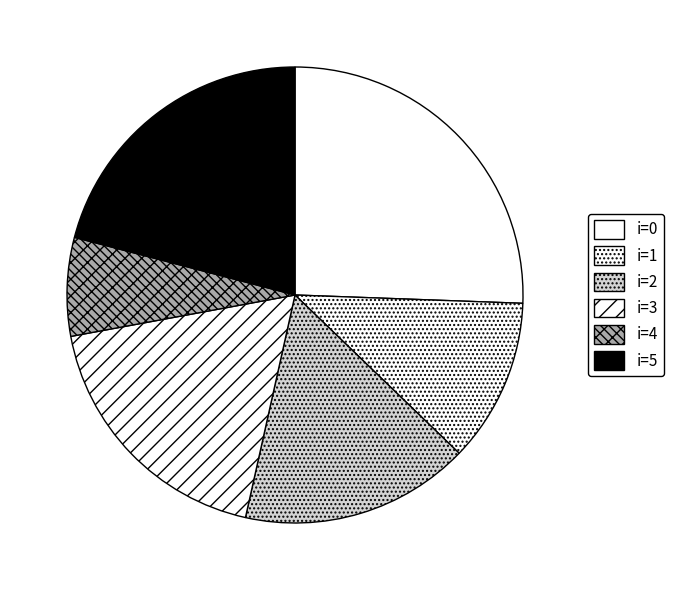

Is there any slice that represents more than half of the pie?

No